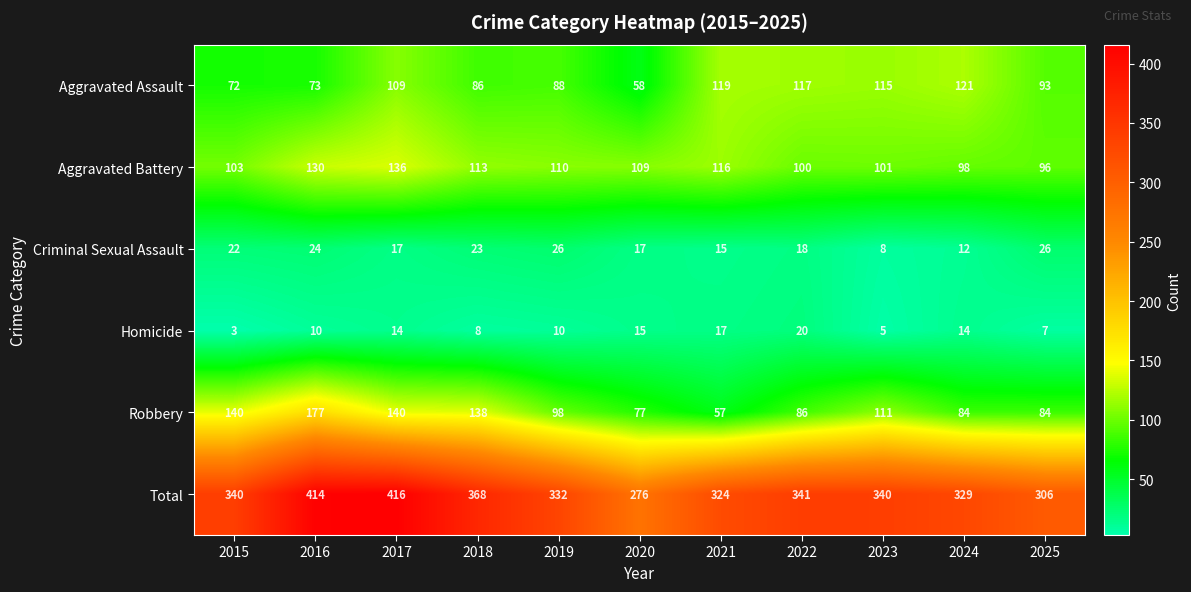

At which label does Aggravated Assault reach its minimum?

2020